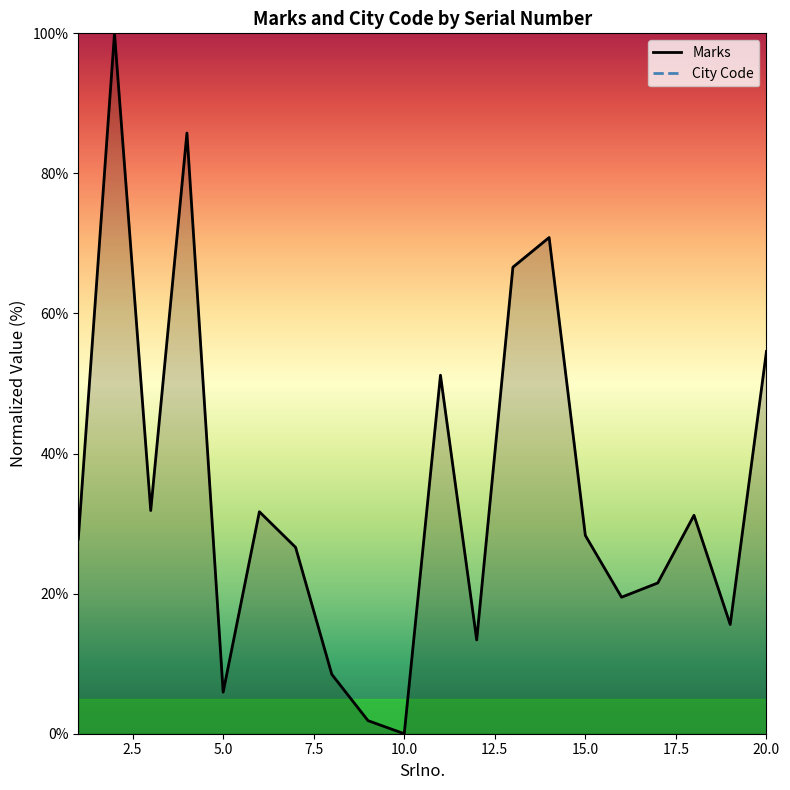

What is the maximum value for Marks?

100.0